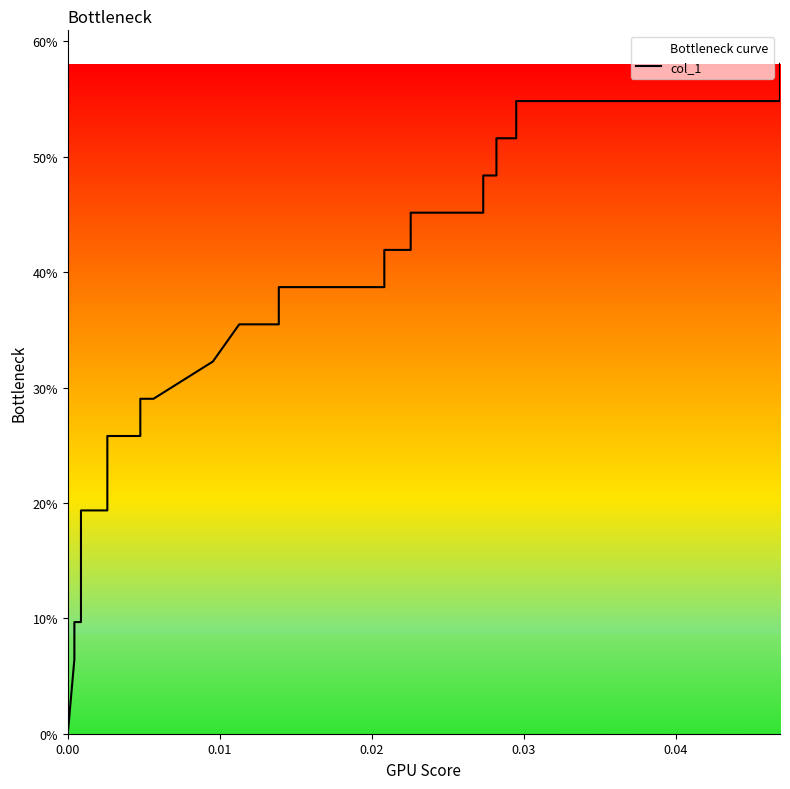

Reading right to left, list all the values displayed in this chart.

0.6	0.5	0.5	0.5	0.5	0.5	0.5	0.5	0.5	0.5	0.5	0.5	0.5	0.5	0.5	0.5	0.5	0.5	0.5	0.5	0.4	0.4	0.4	0.4	0.4	0.4	0.4	0.3	0.3	0.3	0.3	0.3	0.3	0.2	0.2	0.1	0.1	0.1	0.0